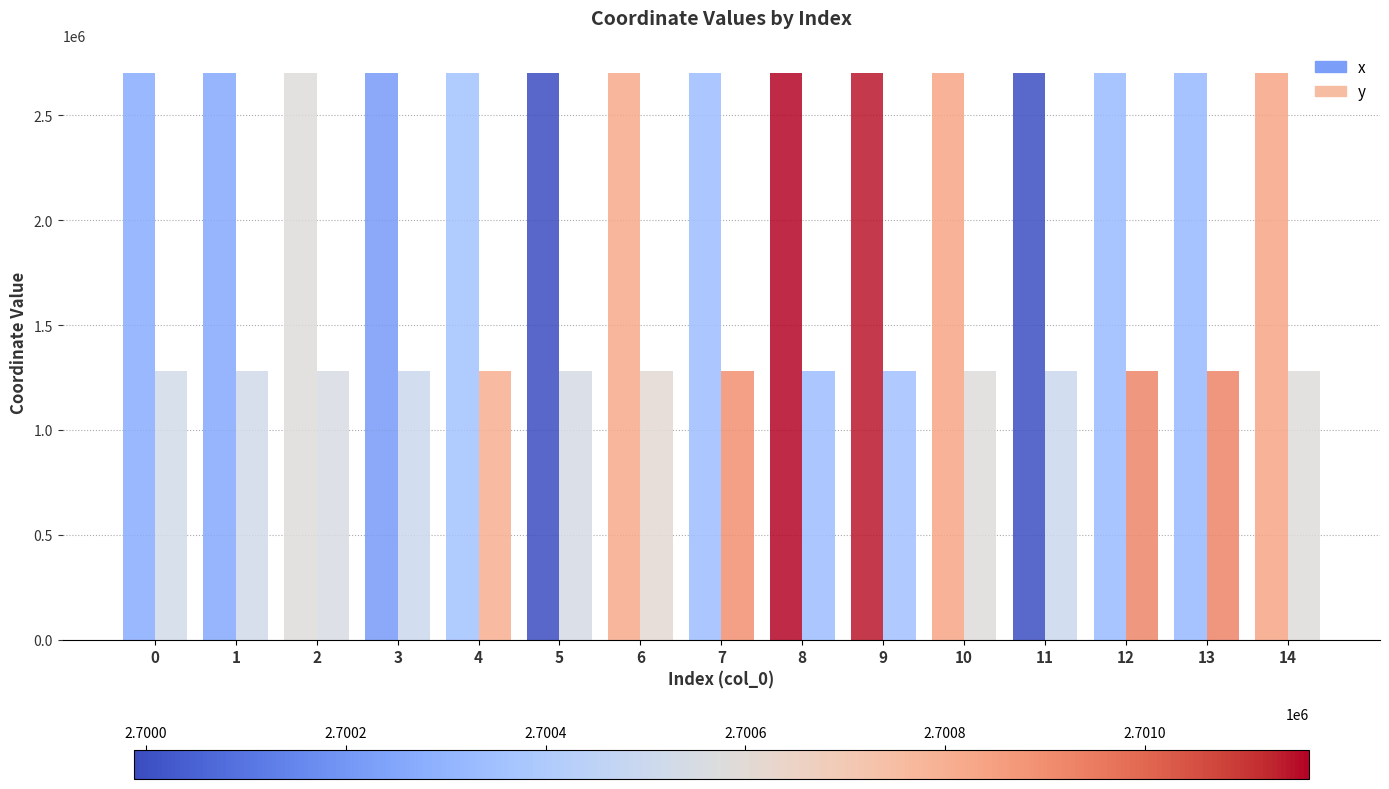

At which label does y reach its minimum?

8